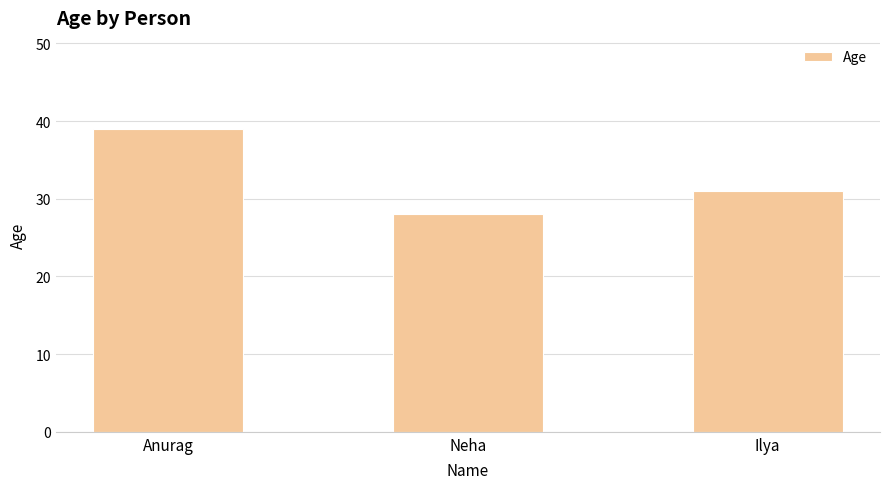

What is the sum of all values?

98